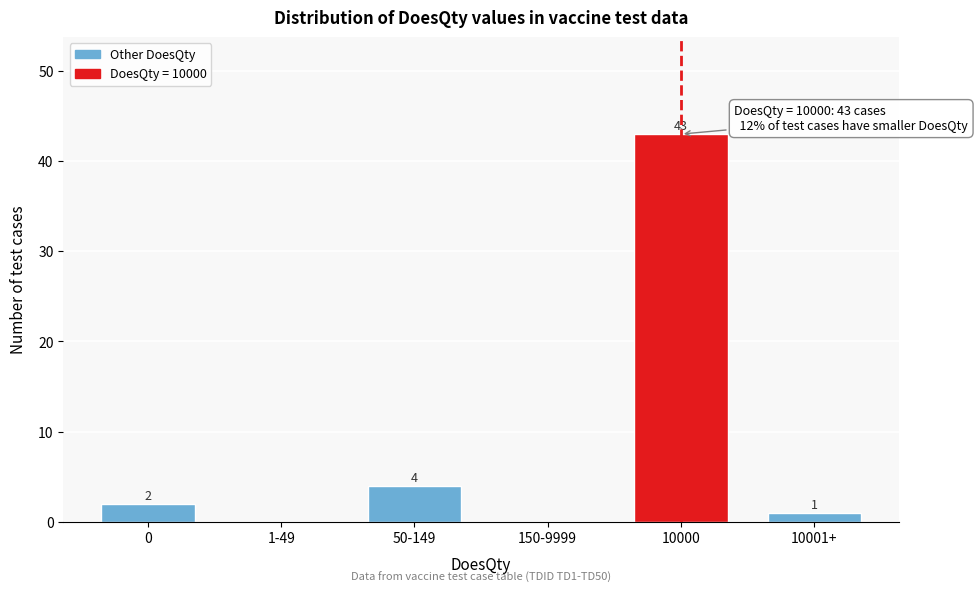

Reading left to right, extract all data points from this chart.

0=2	1-49=0	50-149=4	150-9999=0	10000=43	10001+=1